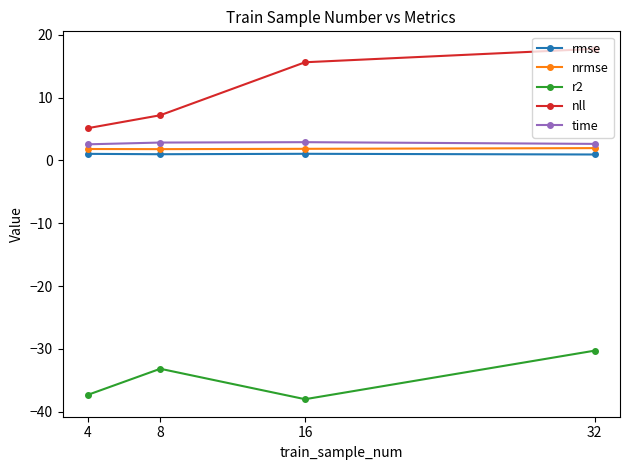

The r2 series shows -30.3 at 32. True or false?

True